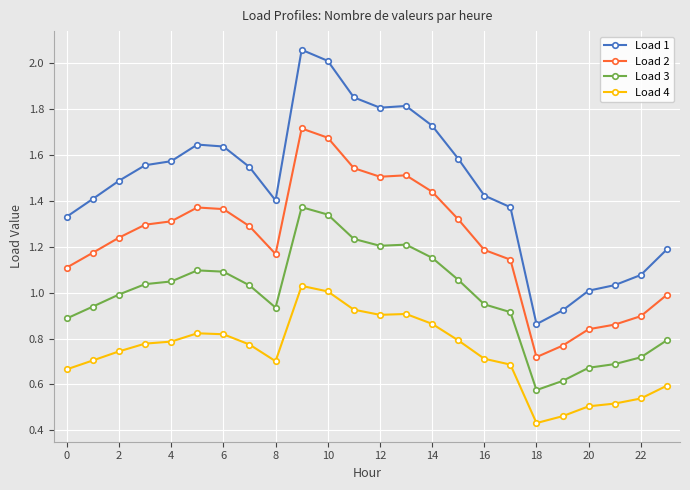

How many data points in Load 1 are above 1?

22